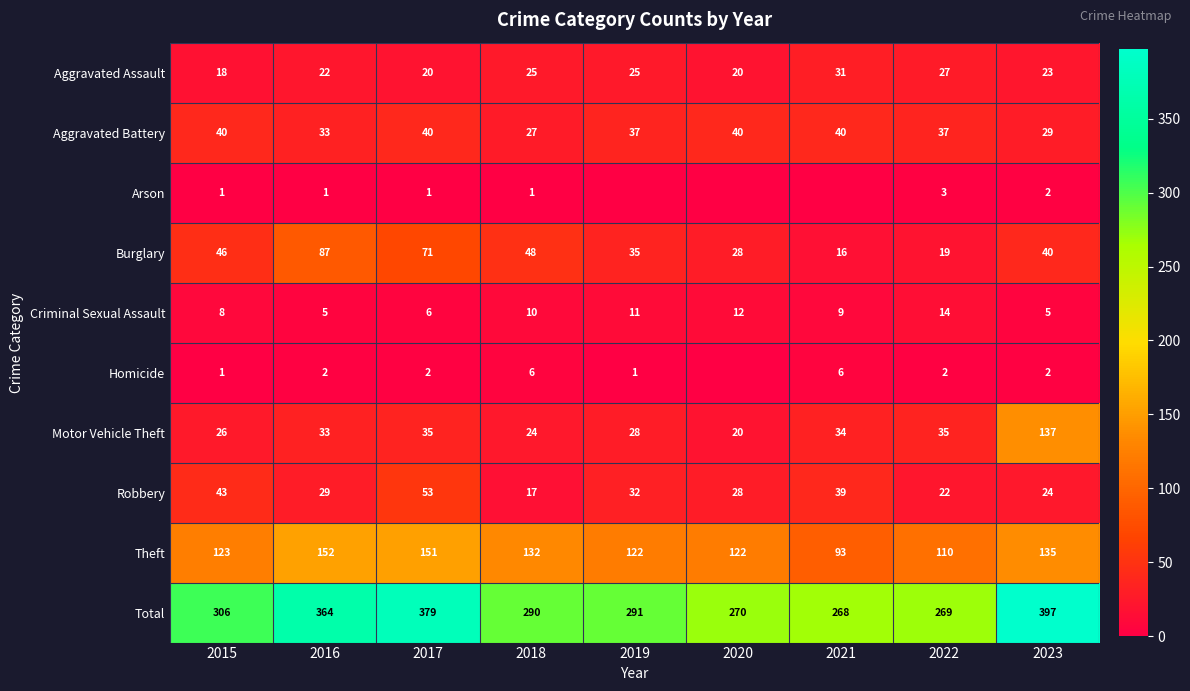

What is the maximum value for Theft?

152